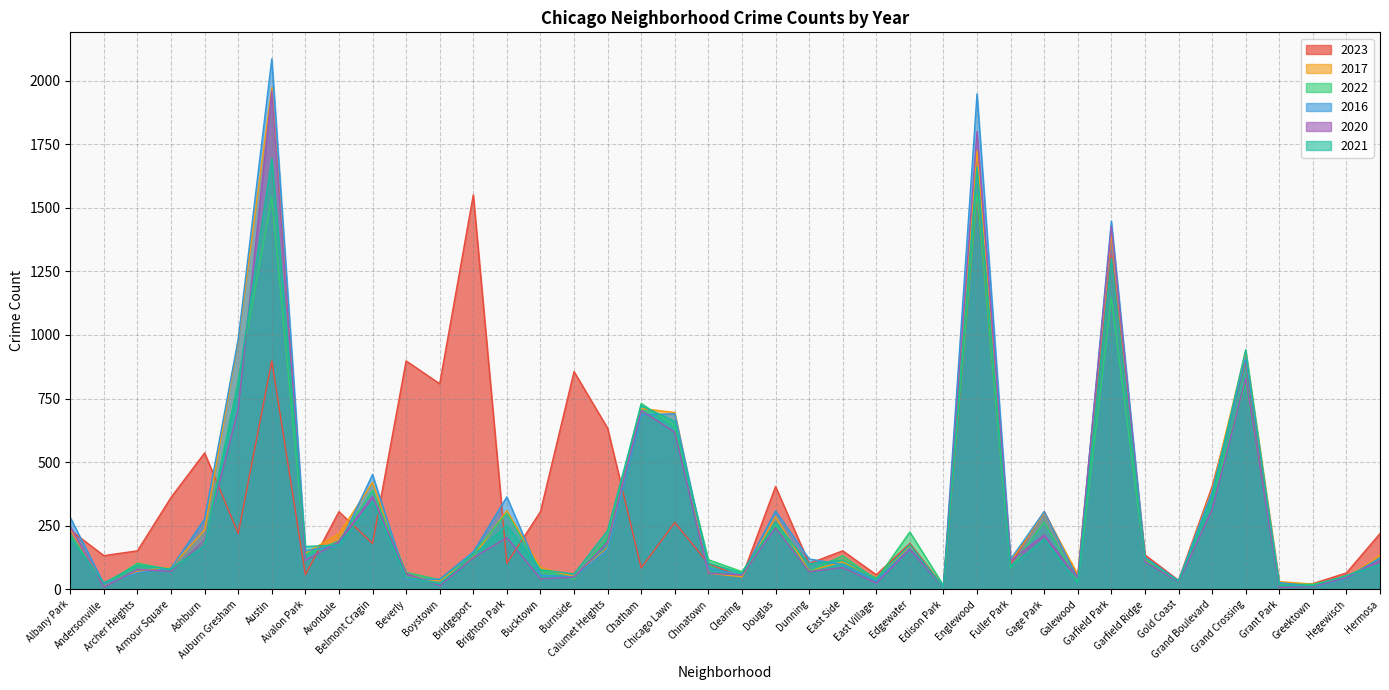

At which category does 2016 reach its first local valley?

Andersonville